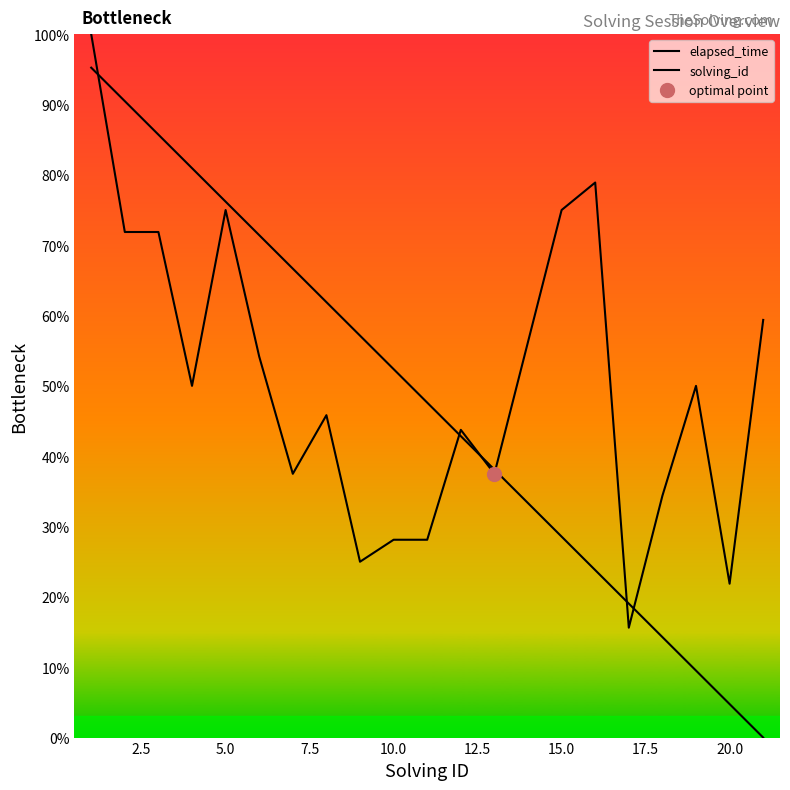

Rank the series by their average value, from lowest to highest.

solving_id, elapsed_time